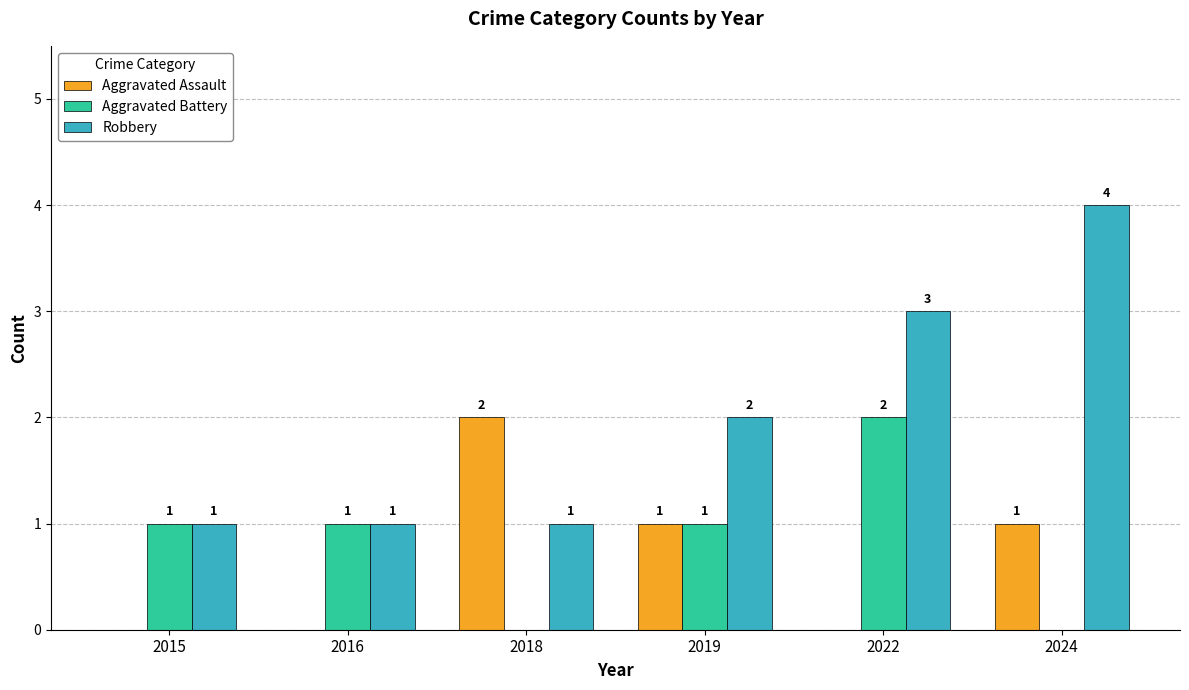

The Aggravated Assault series shows 0 at 2015. True or false?

True